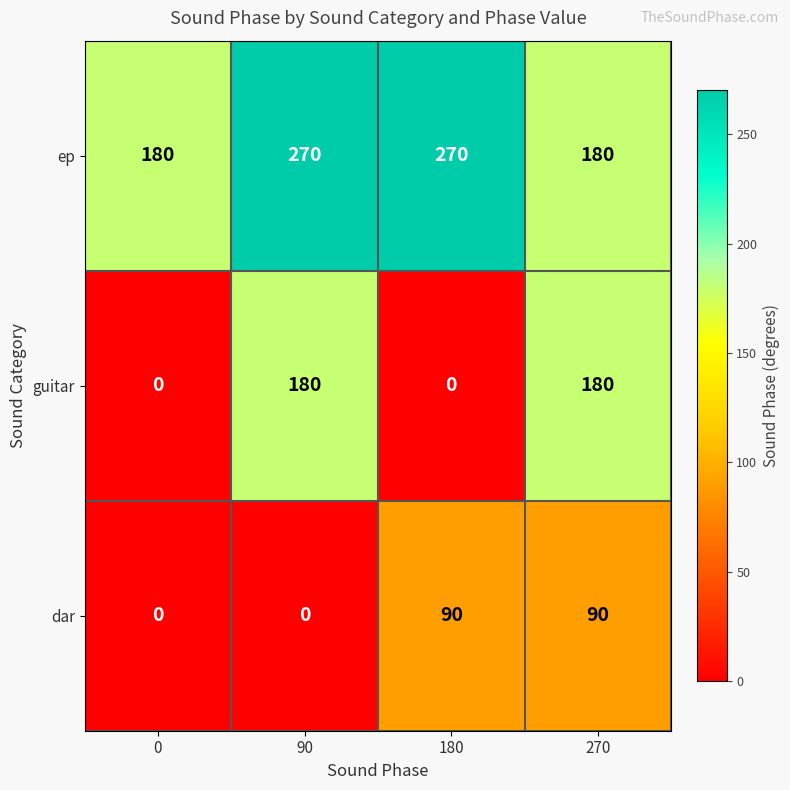

Reading left to right, list all the values displayed in this chart.

ep: 180	270	270	180
guitar: 0	180	0	180
dar: 0	0	90	90